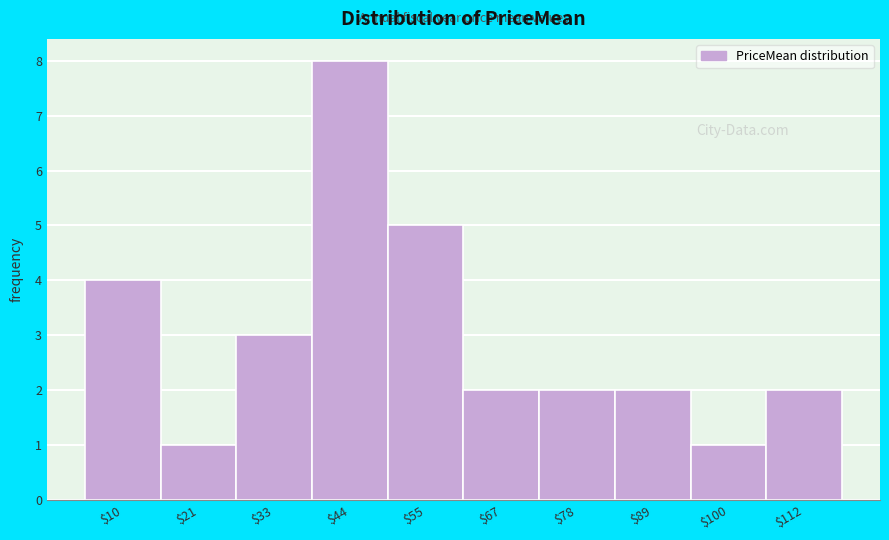

Reading left to right, transcribe this chart: for each bar, give the range it covers on the x-axis and its height. Neither the bar edges nor the heights are printed on the chart, so give them approximately, as read against the axes.

4 to 16: 4
16 to 28: 1
28 to 38: 3
38 to 50: 8
50 to 60: 5
60 to 72: 2
72 to 84: 2
84 to 94: 2
94 to 106: 1
106 to 118: 2